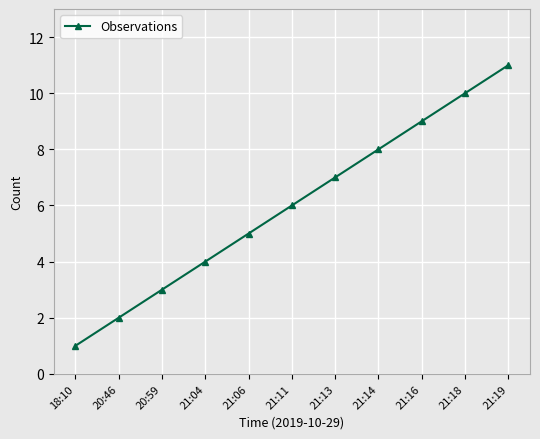

The chart shows a value of 3 at 21:11. True or false?

False